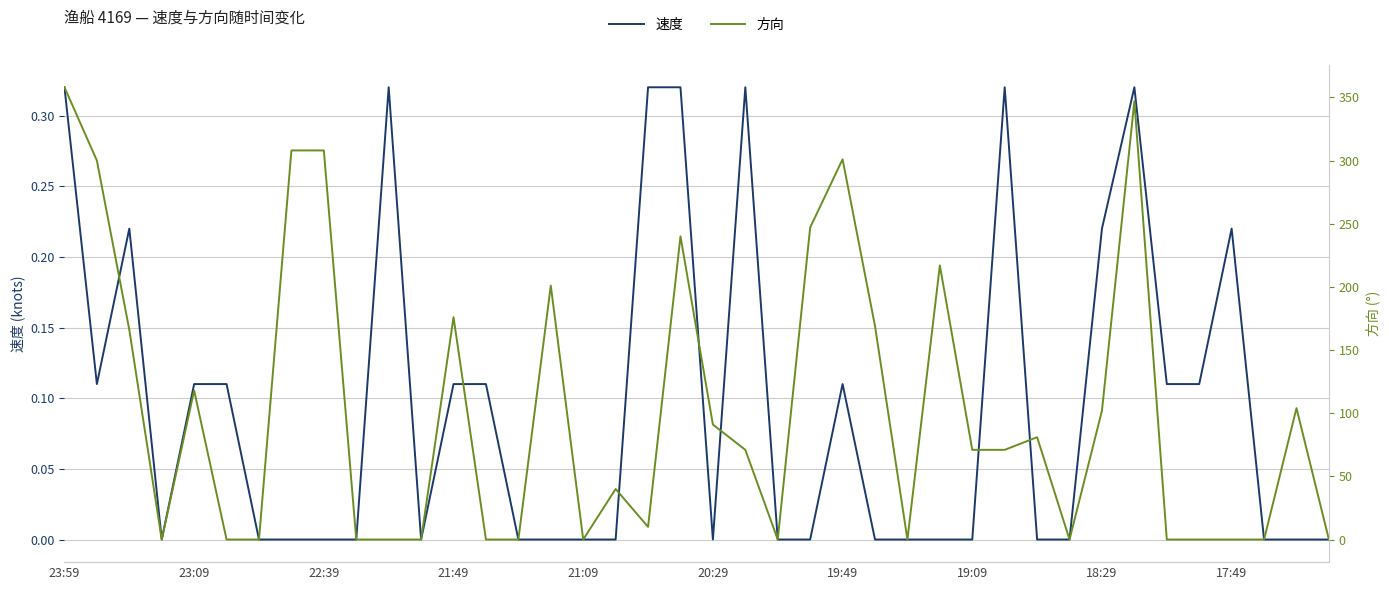

True or false: 速度 and 方向 cross at least once.

True